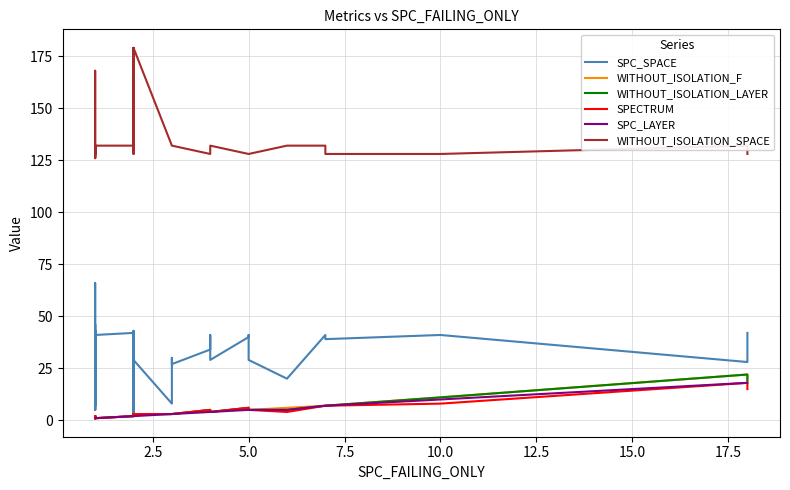

Does the chart display data point markers on the line(s)?

No